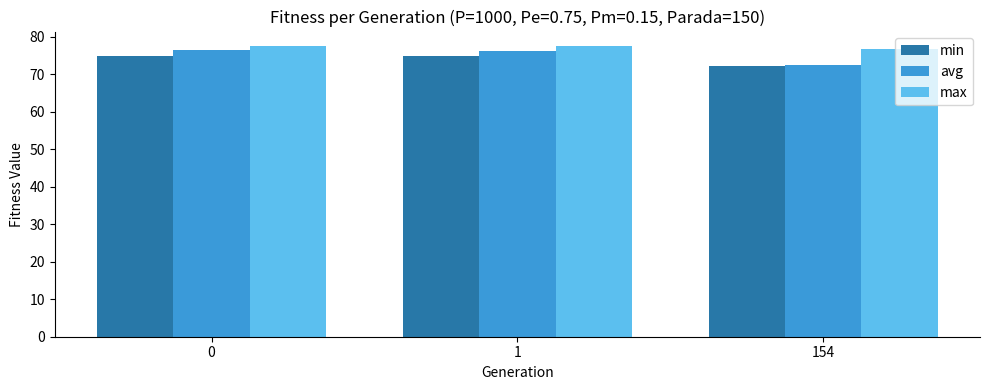

Where is min nearest to the value 73?

154